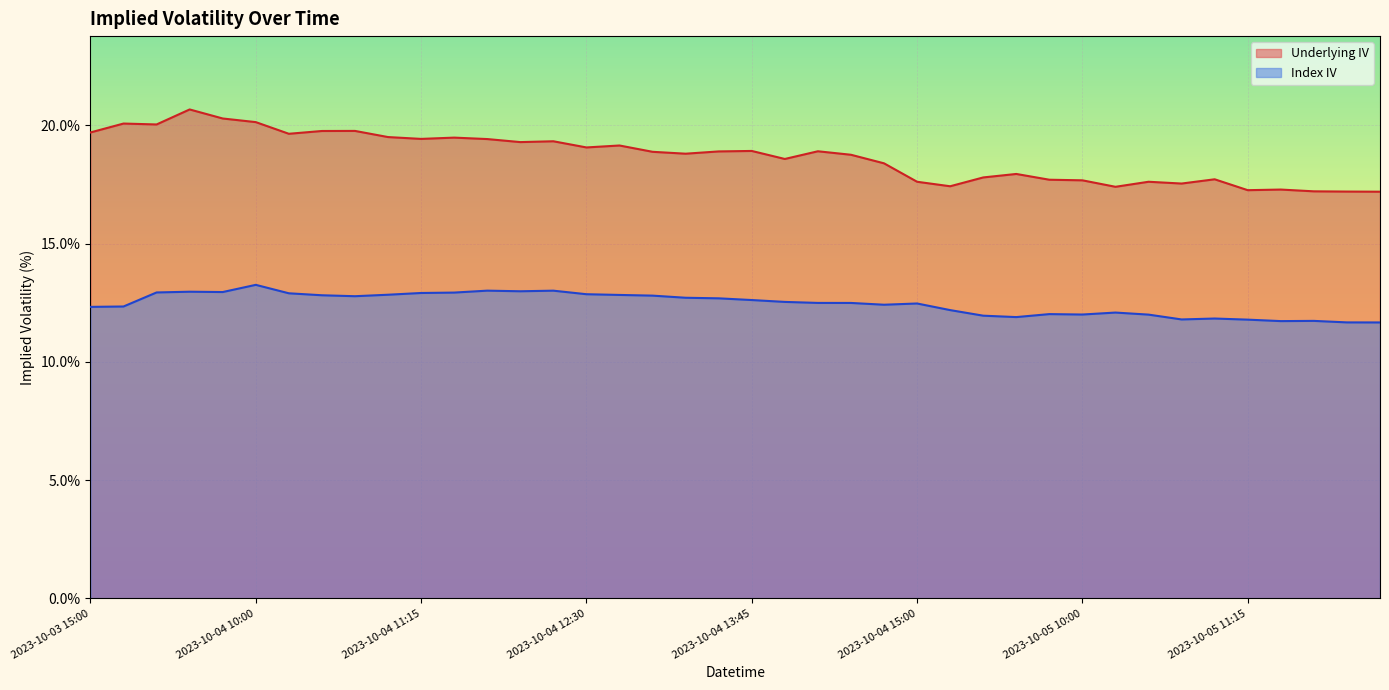

List the series in order of their peak value, highest first.

Underlying IV, Index IV